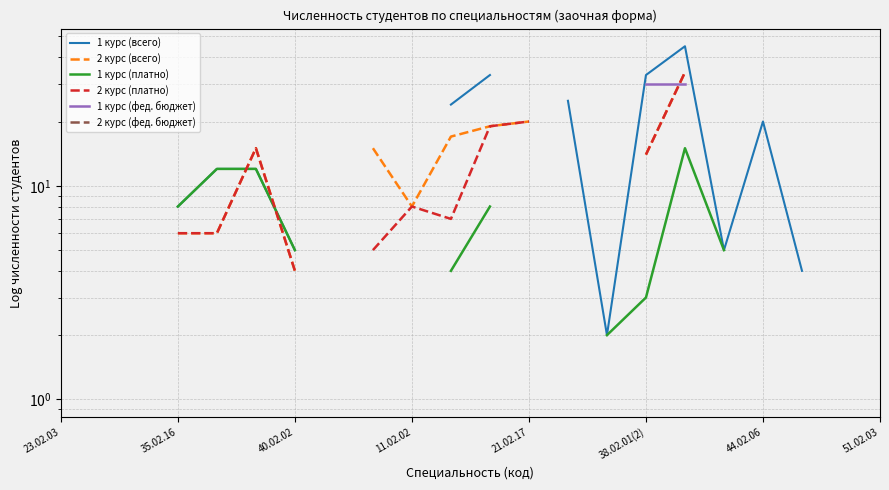

In 2 курс (всего), how many points are lower than both neighbors (excluding endpoints)?

1